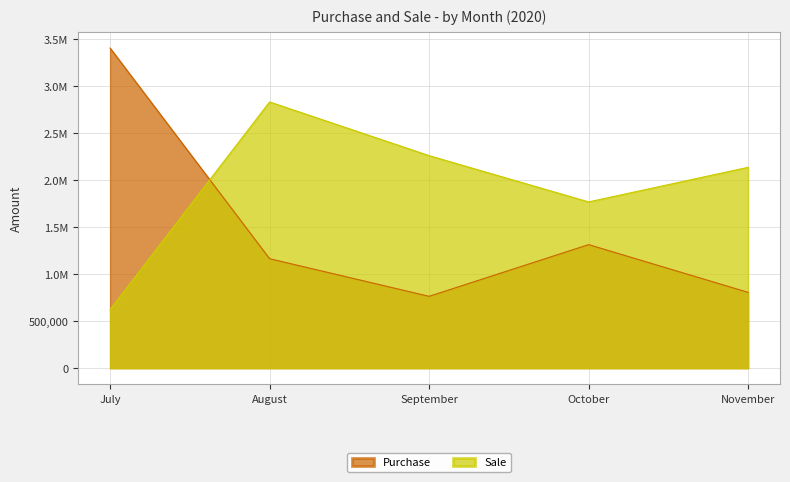

What is the sum of all Purchase values?

7459371.9